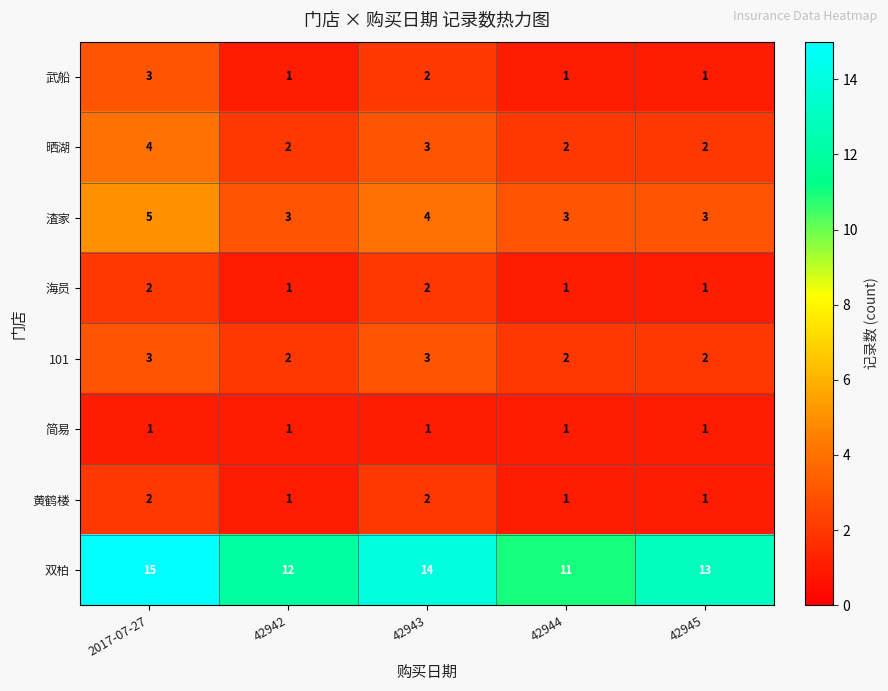

What is the total value across all series at 42942?

23